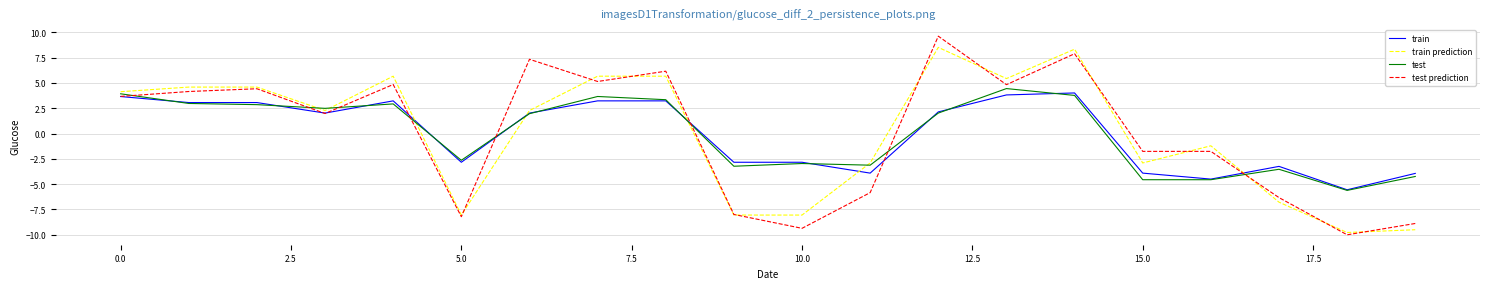

True or false: train prediction and train intersect in this chart.

True